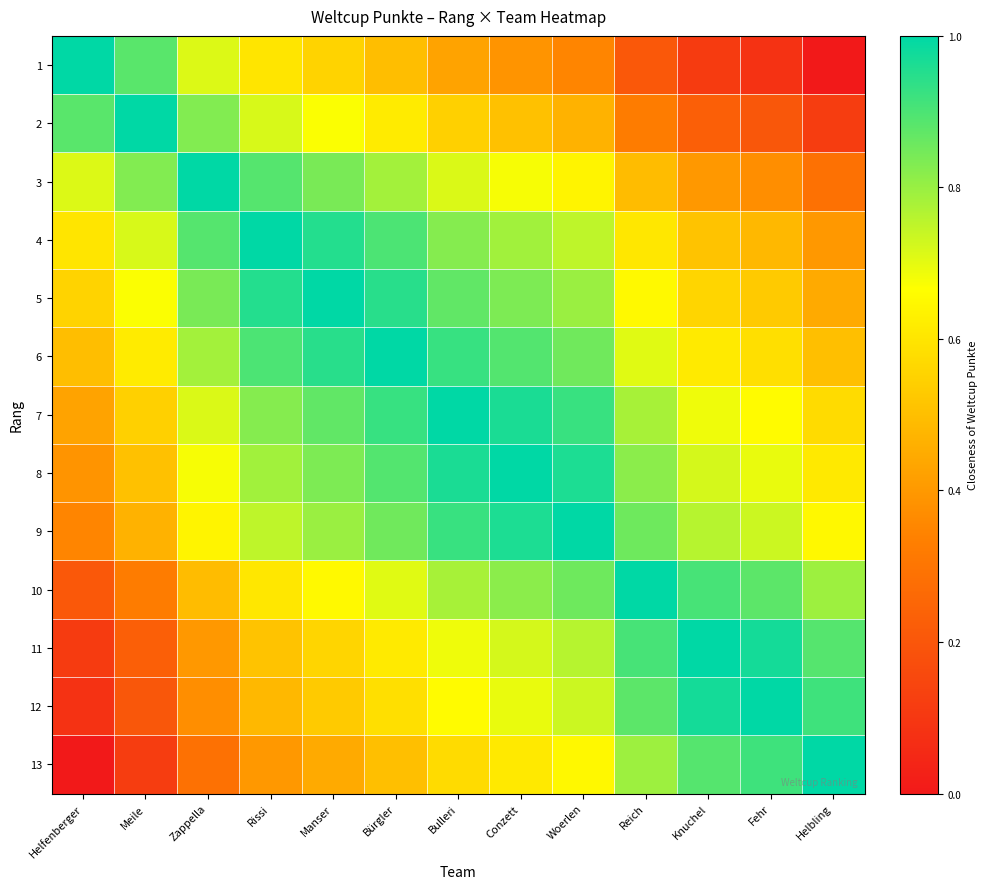

Reading left to right, transcribe all the data shown in this chart.

1: Helfenberger=1.0	Meile=0.9	Zappella=0.7	Rissi=0.6	Manser=0.6	Bürgler=0.5	Bulleri=0.4	Conzett=0.4	Woerlen=0.4	Reich=0.2	Knuchel=0.1	Fehr=0.1	Helbling=0.0
2: Helfenberger=0.9	Meile=1.0	Zappella=0.8	Rissi=0.7	Manser=0.7	Bürgler=0.6	Bulleri=0.5	Conzett=0.5	Woerlen=0.5	Reich=0.3	Knuchel=0.2	Fehr=0.2	Helbling=0.1
3: Helfenberger=0.7	Meile=0.8	Zappella=1.0	Rissi=0.9	Manser=0.8	Bürgler=0.8	Bulleri=0.7	Conzett=0.7	Woerlen=0.6	Reich=0.5	Knuchel=0.4	Fehr=0.4	Helbling=0.3
4: Helfenberger=0.6	Meile=0.7	Zappella=0.9	Rissi=1.0	Manser=1.0	Bürgler=0.9	Bulleri=0.8	Conzett=0.8	Woerlen=0.8	Reich=0.6	Knuchel=0.5	Fehr=0.5	Helbling=0.4
5: Helfenberger=0.6	Meile=0.7	Zappella=0.8	Rissi=1.0	Manser=1.0	Bürgler=0.9	Bulleri=0.9	Conzett=0.8	Woerlen=0.8	Reich=0.7	Knuchel=0.6	Fehr=0.5	Helbling=0.4
6: Helfenberger=0.5	Meile=0.6	Zappella=0.8	Rissi=0.9	Manser=0.9	Bürgler=1.0	Bulleri=0.9	Conzett=0.9	Woerlen=0.9	Reich=0.7	Knuchel=0.6	Fehr=0.6	Helbling=0.5
7: Helfenberger=0.4	Meile=0.5	Zappella=0.7	Rissi=0.8	Manser=0.9	Bürgler=0.9	Bulleri=1.0	Conzett=1.0	Woerlen=0.9	Reich=0.8	Knuchel=0.7	Fehr=0.7	Helbling=0.6
8: Helfenberger=0.4	Meile=0.5	Zappella=0.7	Rissi=0.8	Manser=0.8	Bürgler=0.9	Bulleri=1.0	Conzett=1.0	Woerlen=1.0	Reich=0.8	Knuchel=0.7	Fehr=0.7	Helbling=0.6
9: Helfenberger=0.4	Meile=0.5	Zappella=0.6	Rissi=0.8	Manser=0.8	Bürgler=0.9	Bulleri=0.9	Conzett=1.0	Woerlen=1.0	Reich=0.9	Knuchel=0.8	Fehr=0.7	Helbling=0.6
10: Helfenberger=0.2	Meile=0.3	Zappella=0.5	Rissi=0.6	Manser=0.7	Bürgler=0.7	Bulleri=0.8	Conzett=0.8	Woerlen=0.9	Reich=1.0	Knuchel=0.9	Fehr=0.9	Helbling=0.8
11: Helfenberger=0.1	Meile=0.2	Zappella=0.4	Rissi=0.5	Manser=0.6	Bürgler=0.6	Bulleri=0.7	Conzett=0.7	Woerlen=0.8	Reich=0.9	Knuchel=1.0	Fehr=1.0	Helbling=0.9
12: Helfenberger=0.1	Meile=0.2	Zappella=0.4	Rissi=0.5	Manser=0.5	Bürgler=0.6	Bulleri=0.7	Conzett=0.7	Woerlen=0.7	Reich=0.9	Knuchel=1.0	Fehr=1.0	Helbling=0.9
13: Helfenberger=0.0	Meile=0.1	Zappella=0.3	Rissi=0.4	Manser=0.4	Bürgler=0.5	Bulleri=0.6	Conzett=0.6	Woerlen=0.6	Reich=0.8	Knuchel=0.9	Fehr=0.9	Helbling=1.0